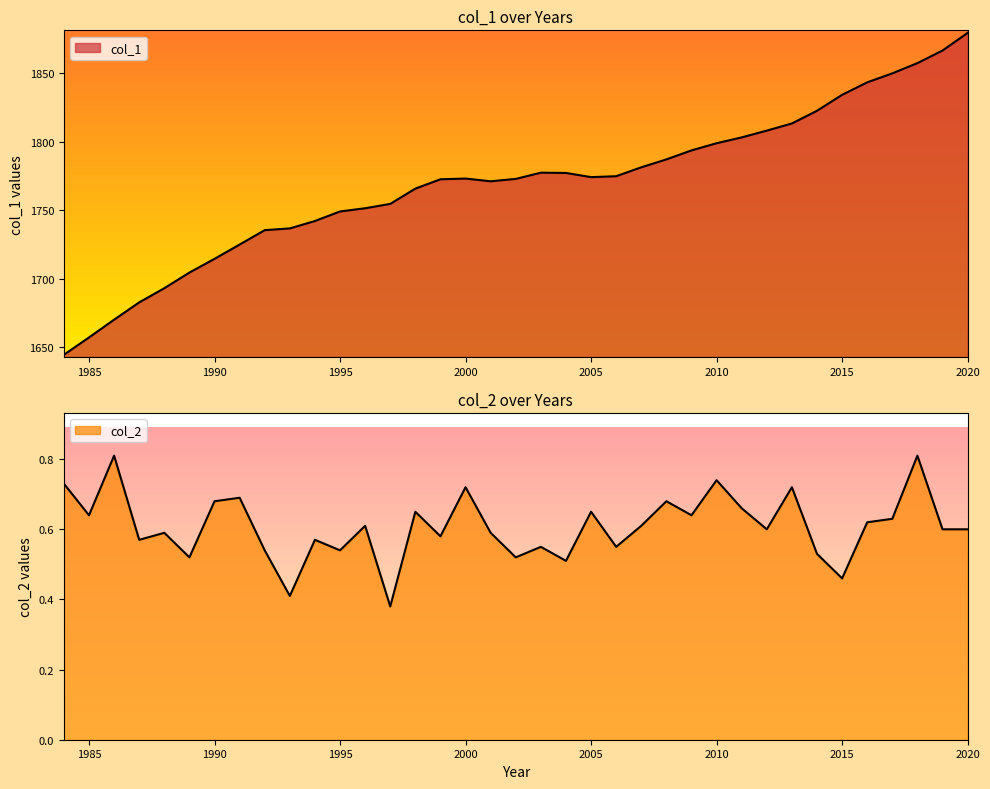

The col_1 series shows 1754.6 at 1997. True or false?

True